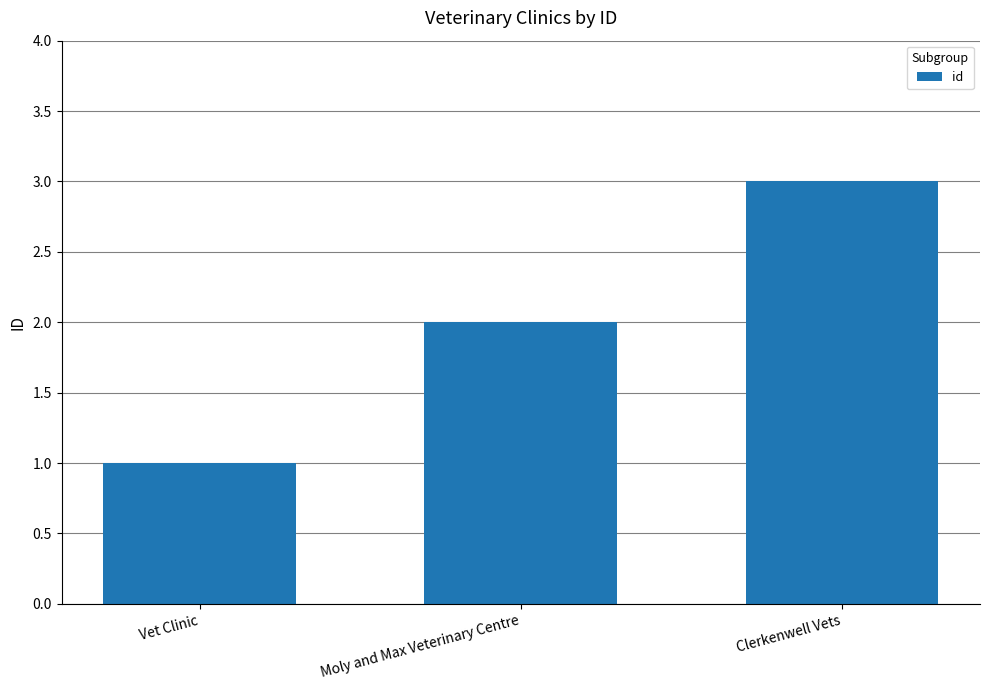

Reading right to left, what are all the values shown in this chart?

3	2	1